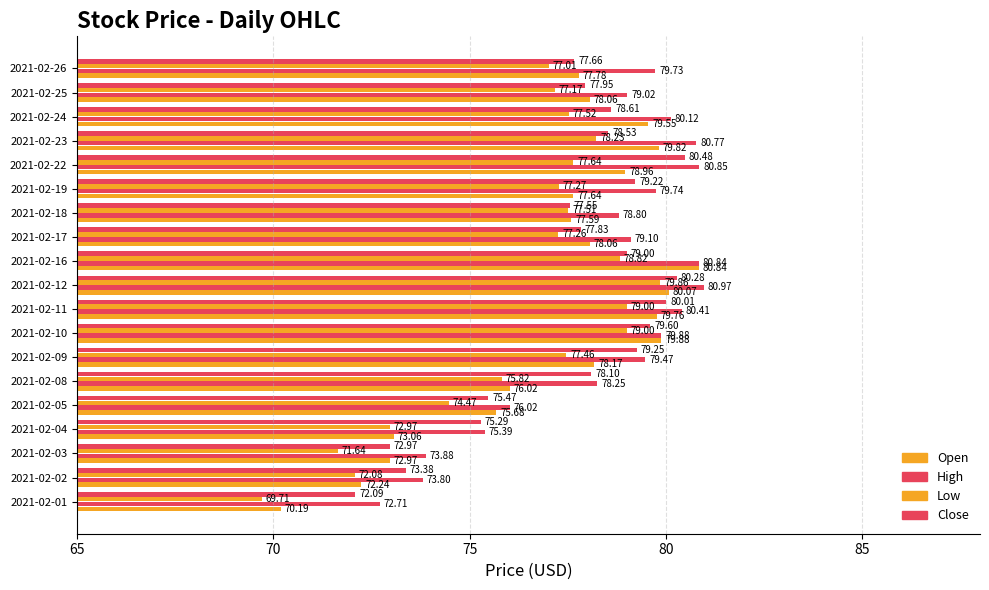

How many distinct data groups are displayed?

4